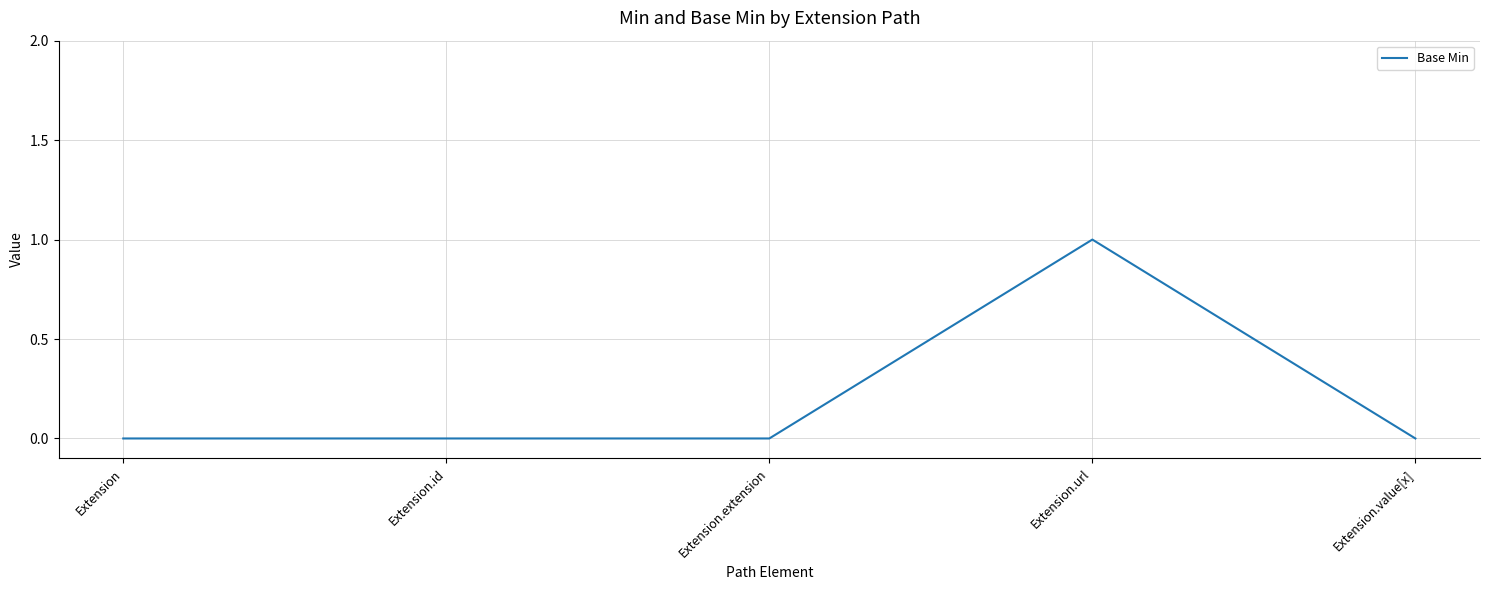

How many distinct data groups are displayed?

1